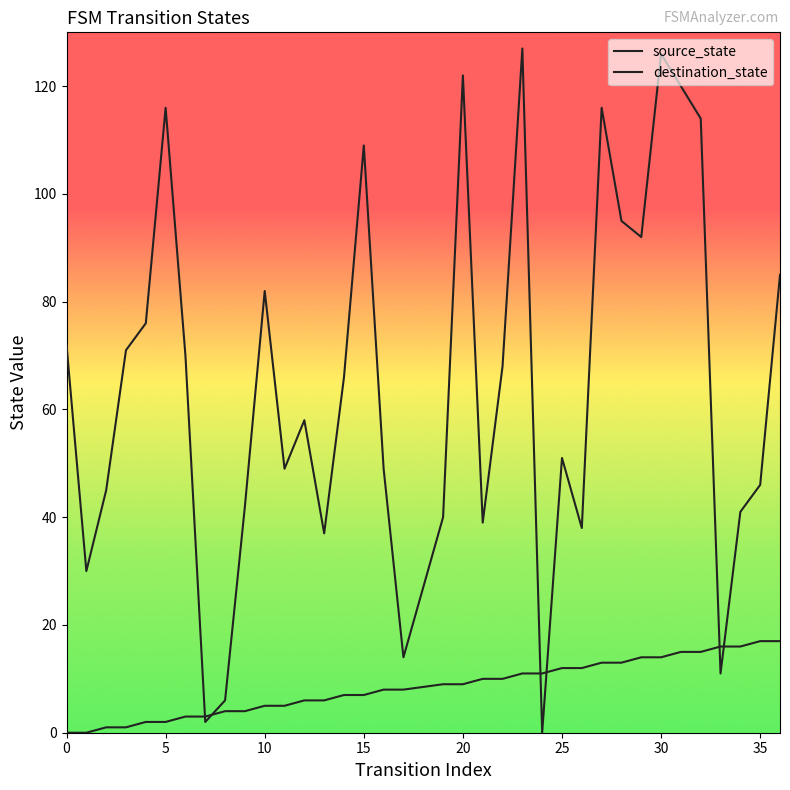

At how many categories does at least one series exceed 115?

6